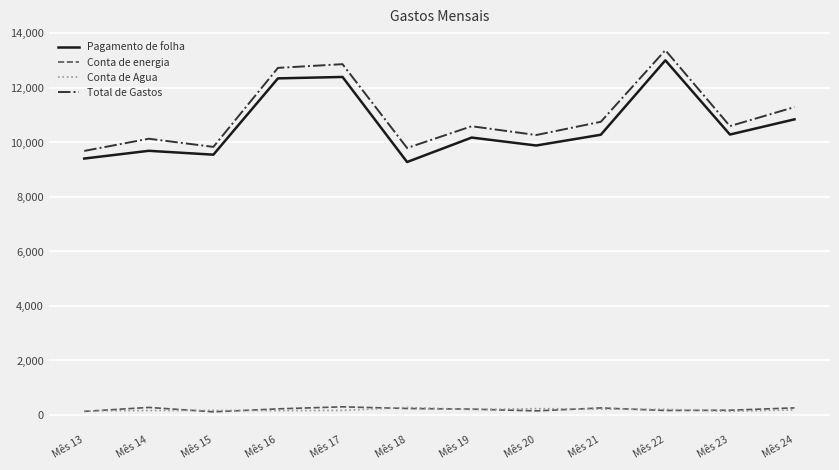

True or false: Pagamento de folha and Conta de energia cross at least once.

False